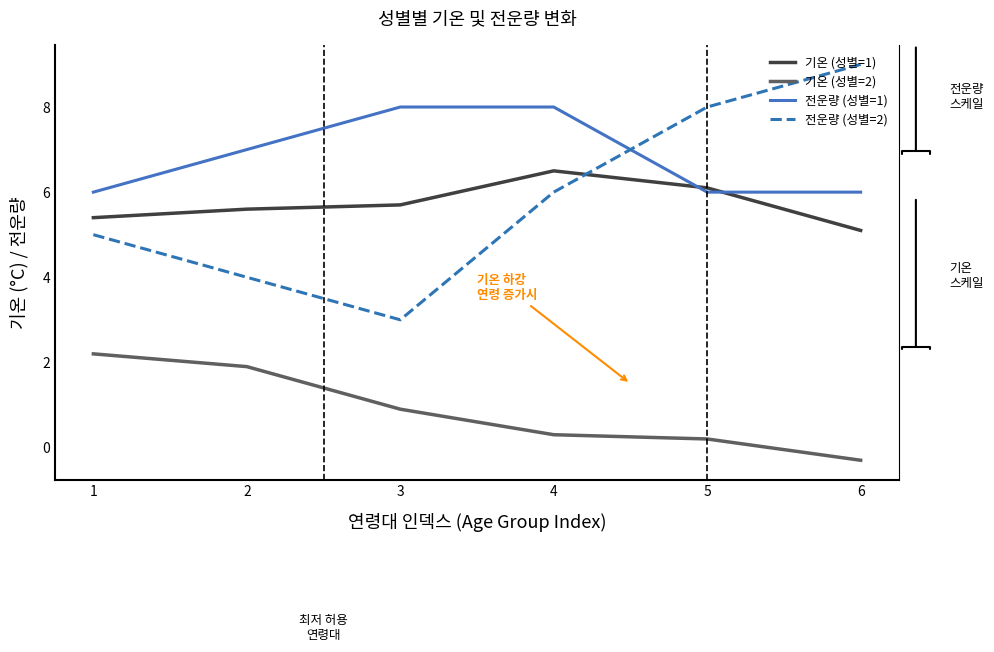

How many intersections are there between 기온 (성별=1) and 전운량 (성별=1)?

2